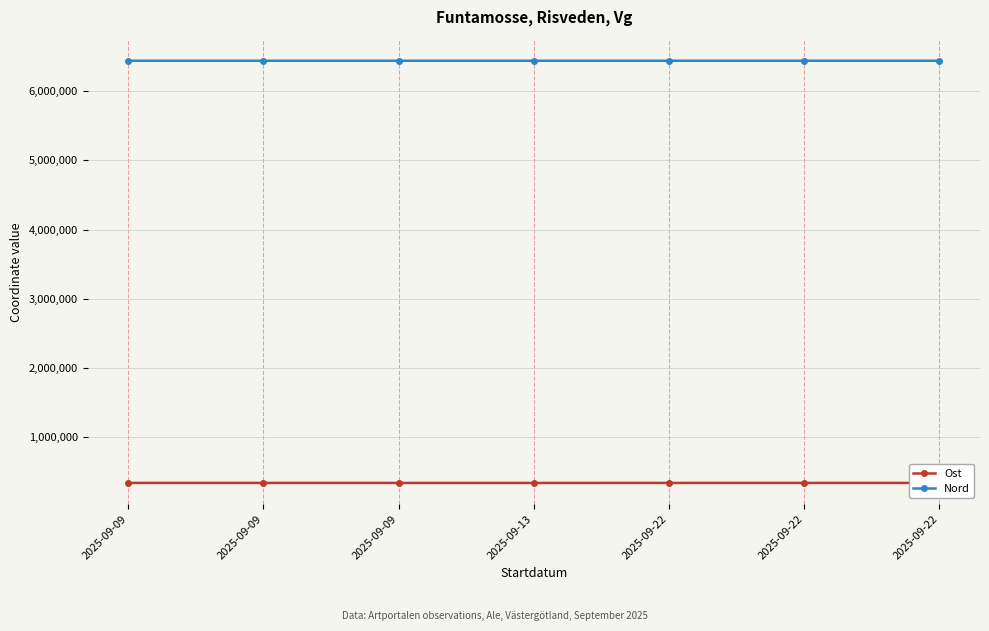

How many interior local peaks does the Ost series have?

2